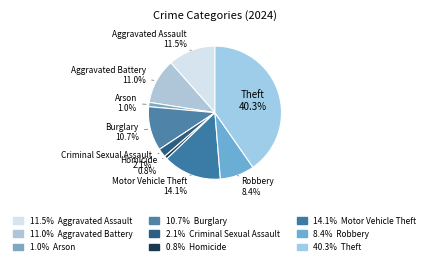

To the nearest percent, what is the average slice percentage?

11%